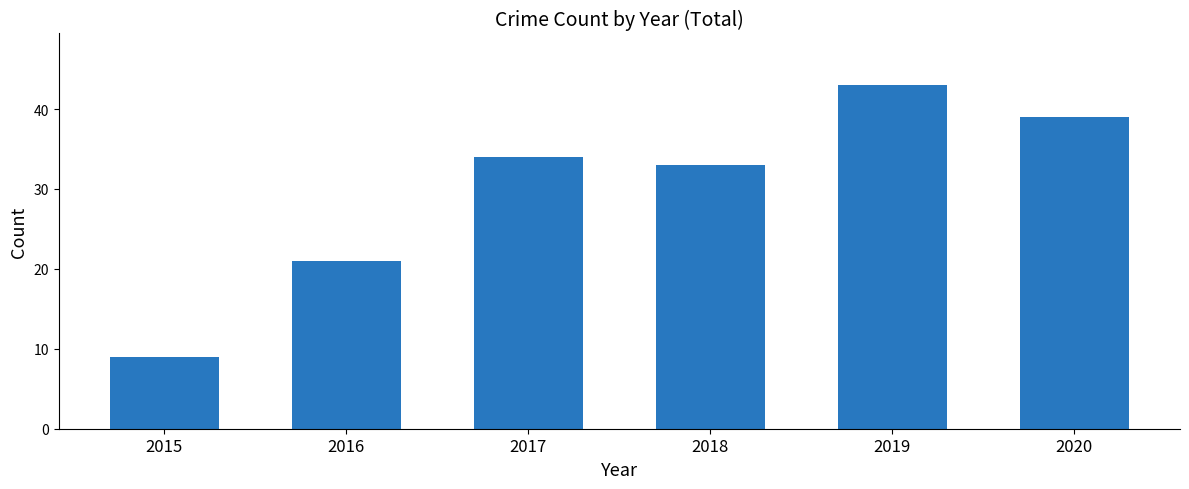

List the labels in order of value, smallest first.

2015, 2016, 2018, 2017, 2020, 2019